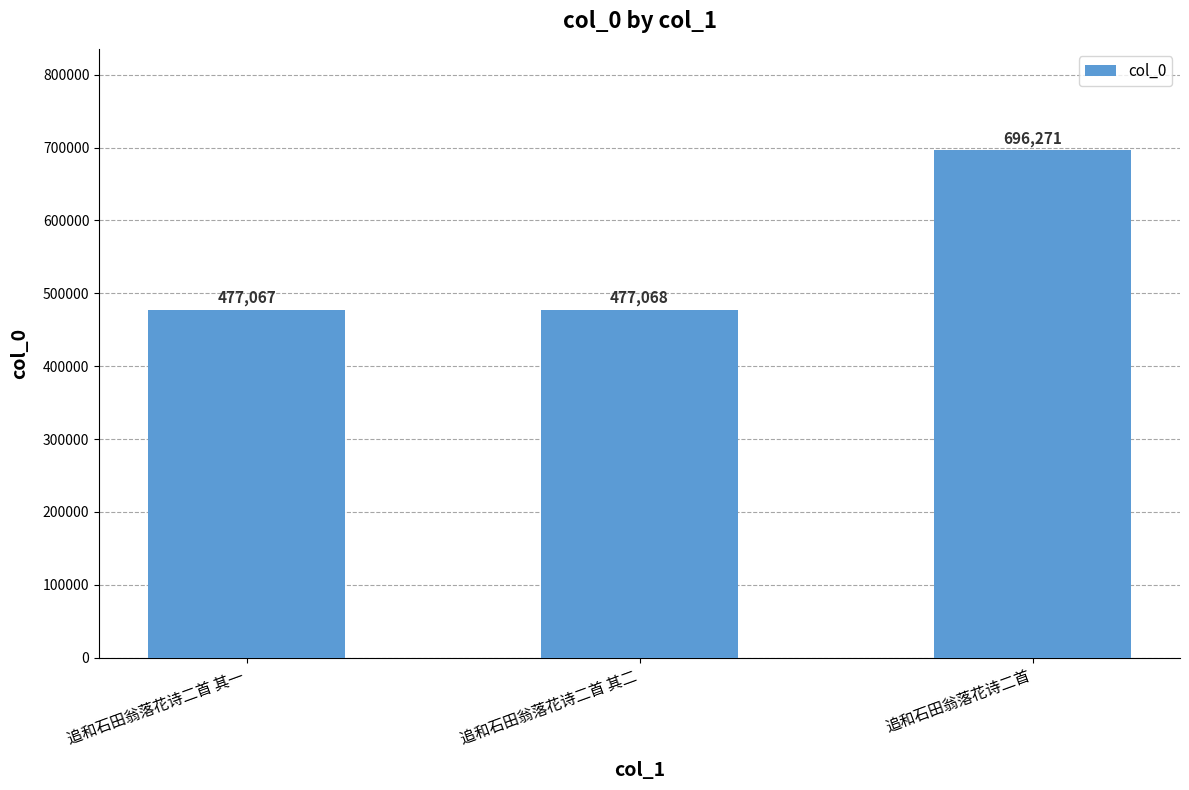

At which category does the chart reach its minimum across all series?

追和石田翁落花诗二首 其一